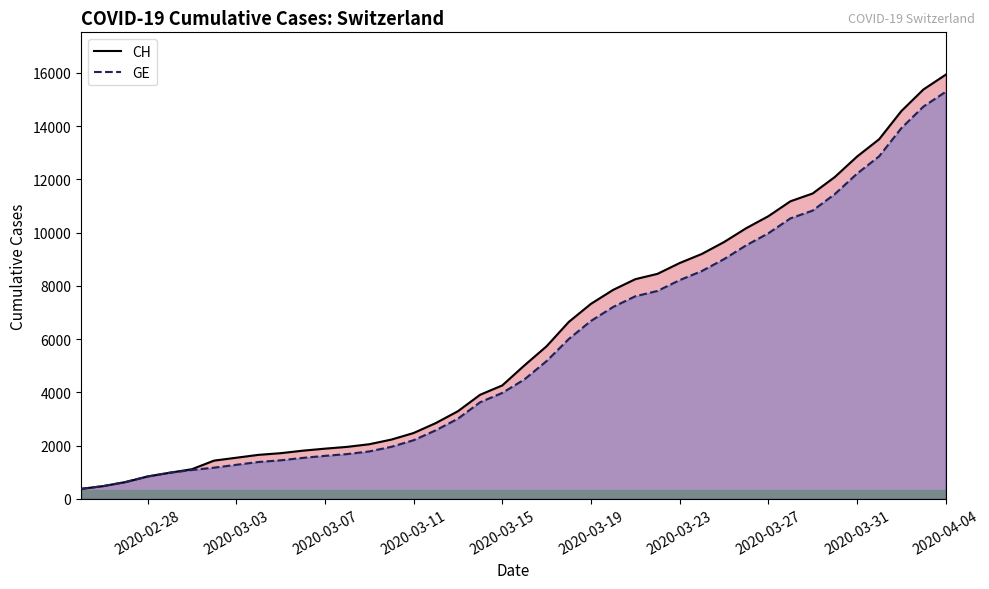

Which series has the largest range (max minus min)?

CH